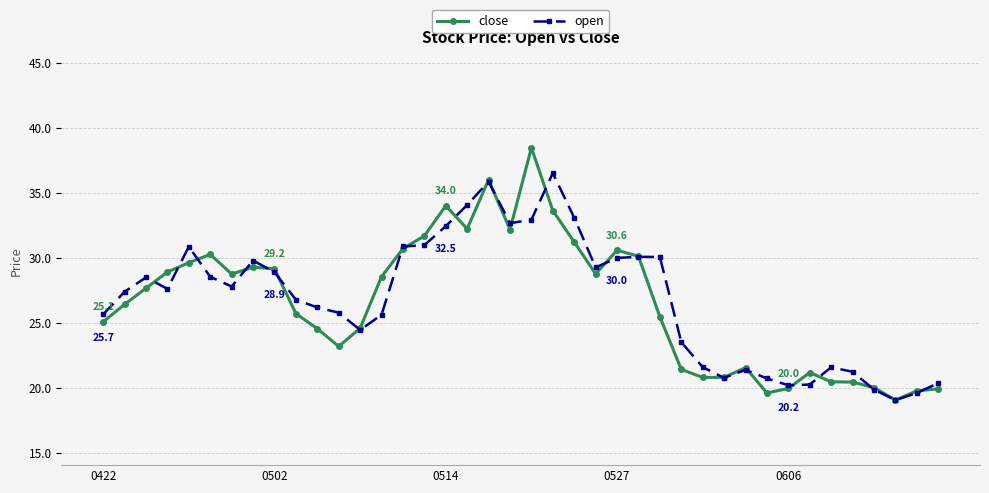

What is the lowest value of the open series?

19.1